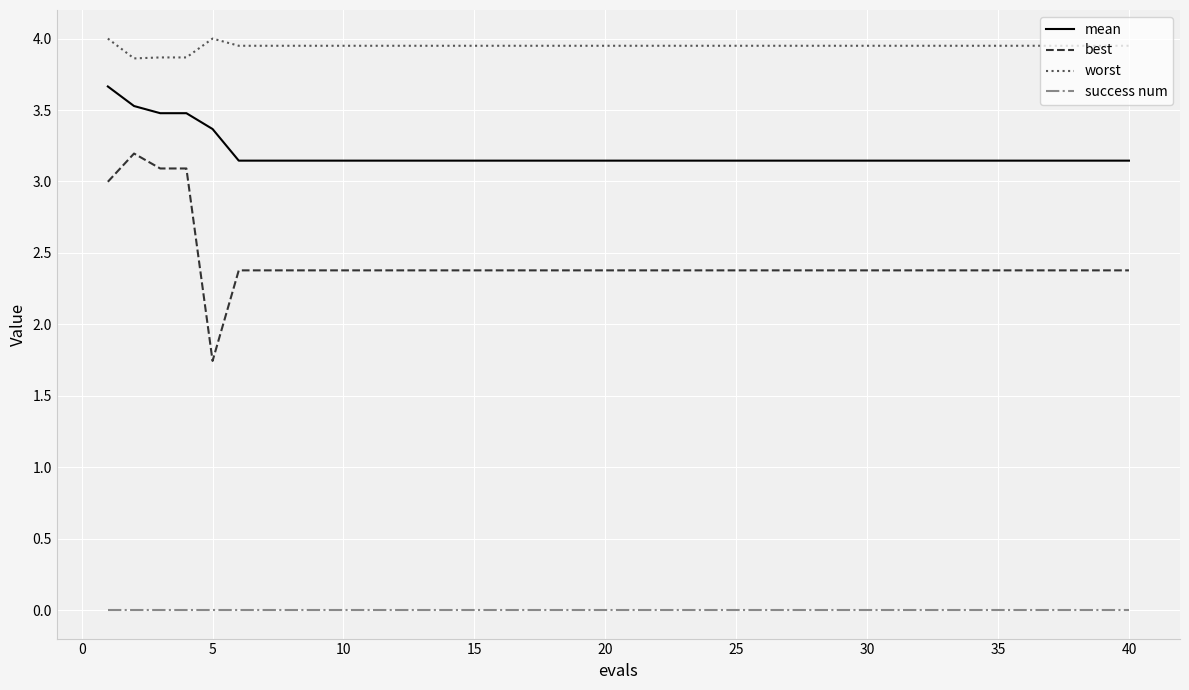

Which series has the largest range (max minus min)?

best